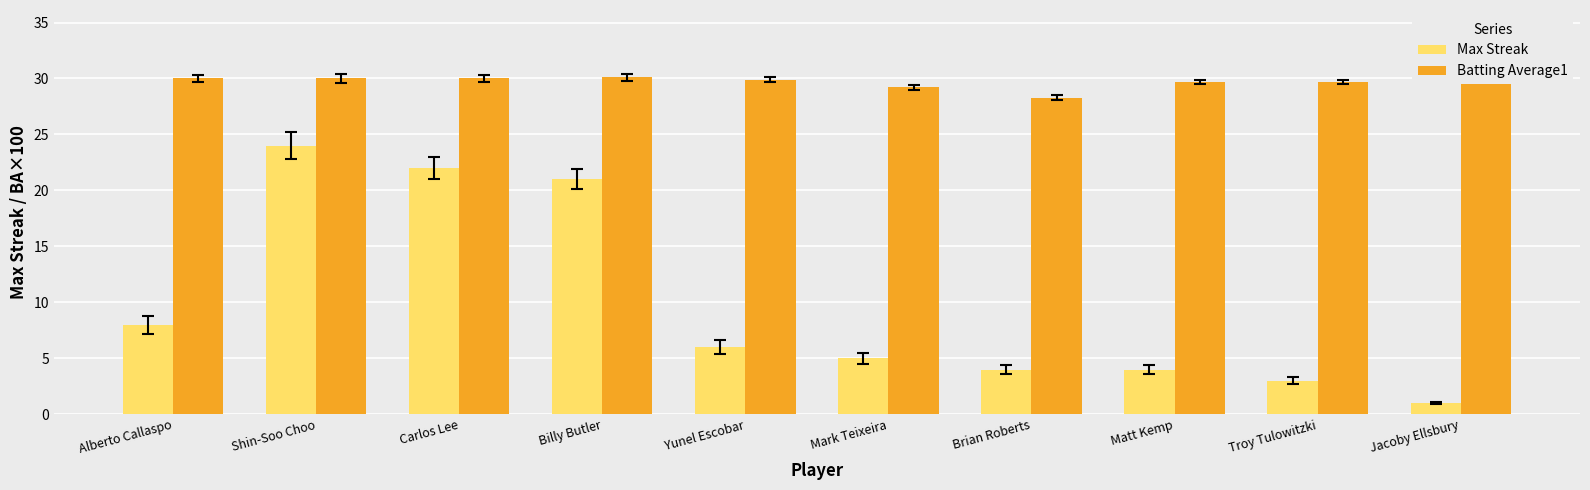

Rank the series at Billy Butler from lowest to highest value.

Max Streak, Batting Average1